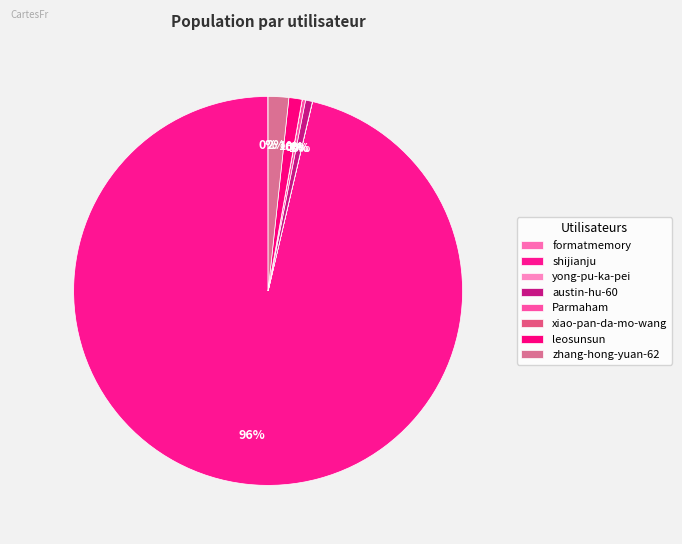

Combined, do shijianju and yong-pu-ka-pei account for over 50%?

Yes